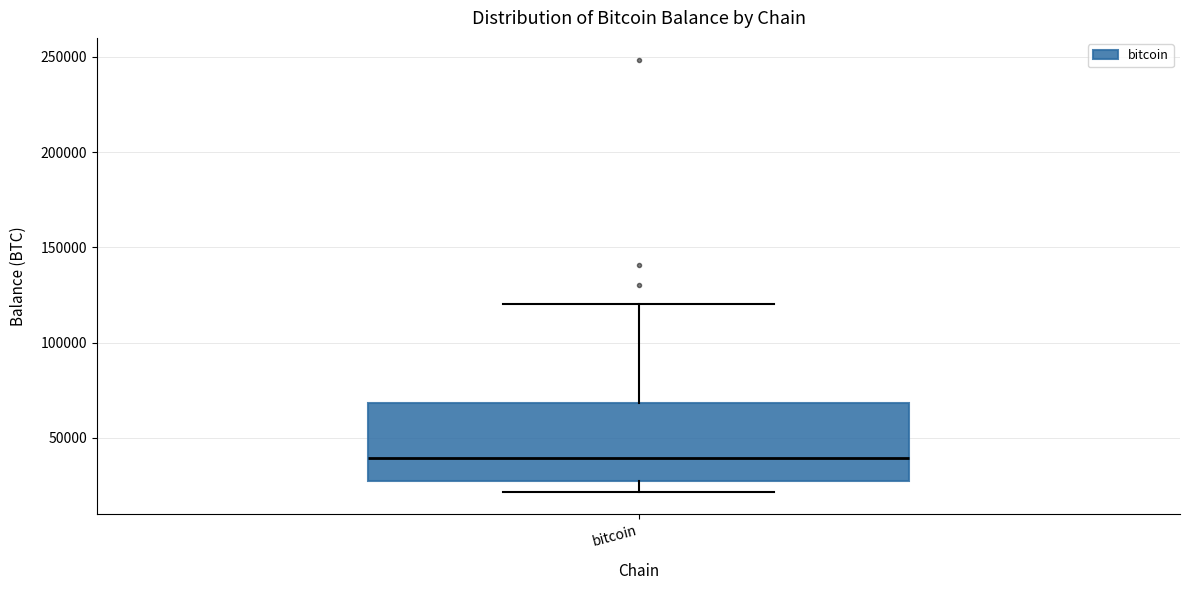

Transcribe this box plot: give where the median line is, the range the box spans, and where the two whiskers end, as read against the y-axis. The values are not printed on the chart, so give them approximately, as read against the axis.

median 40000, box 25000 to 70000, whiskers 20000 to 120000